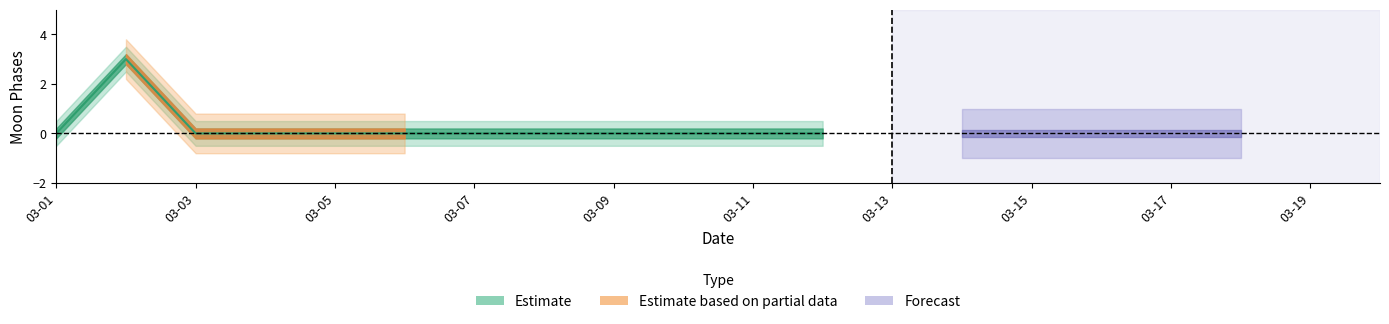

Is it true that Moon Phases upper equals 0.5 at 2022-03-09?

True